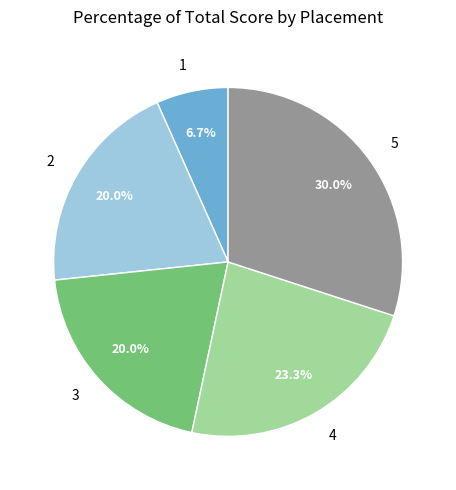

Does 2 account for over 50% of the chart?

No